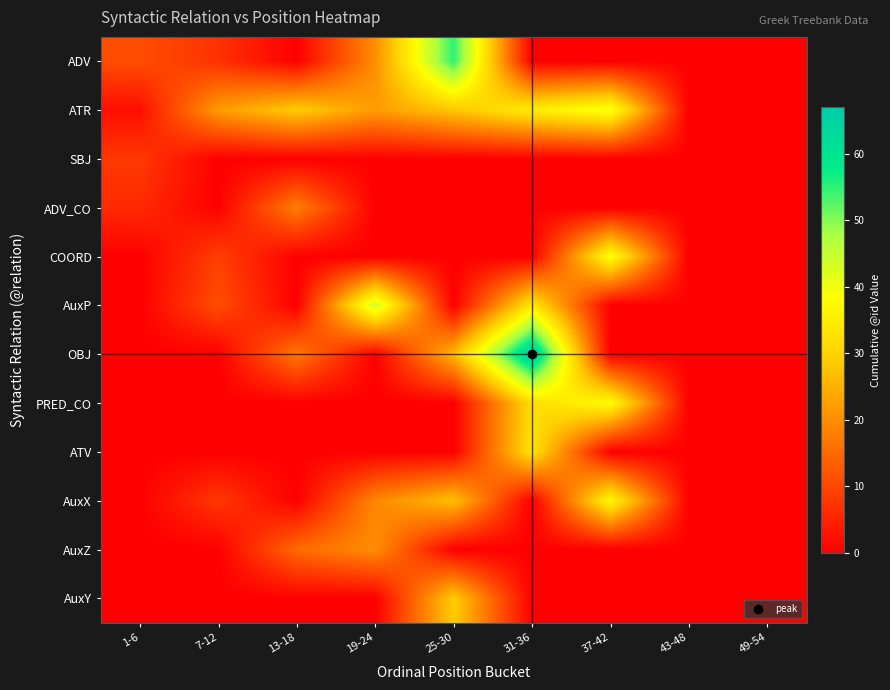

What is the total value across all series at 31-36?

201